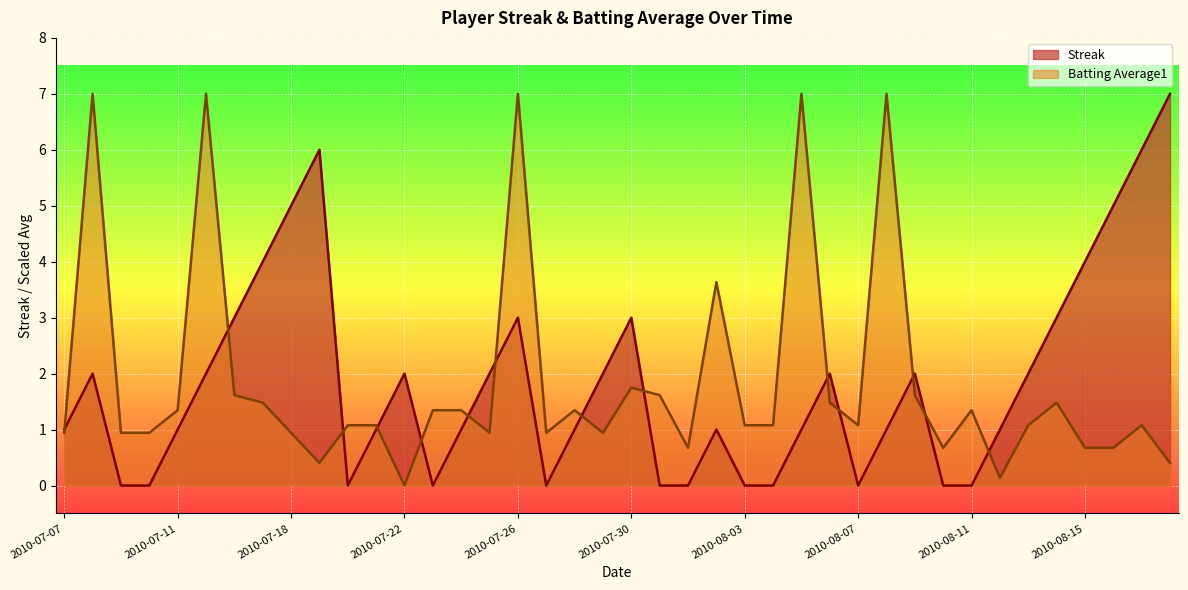

At how many categories does at least one series exceed 3?

13